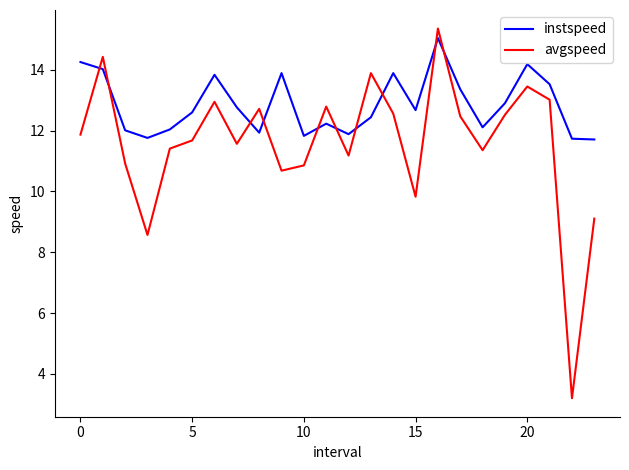

Which series ends up on top after the final intersection of instspeed and avgspeed?

instspeed